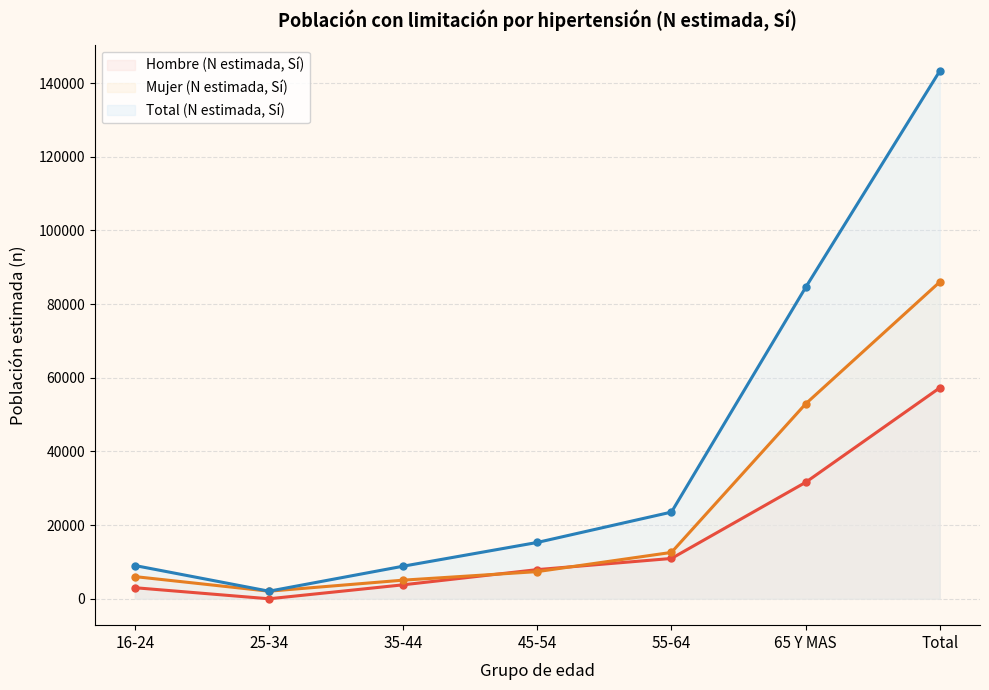

Rank the series by their maximum value, from highest to lowest.

Total (N estimada, Sí), Mujer (N estimada, Sí), Hombre (N estimada, Sí)